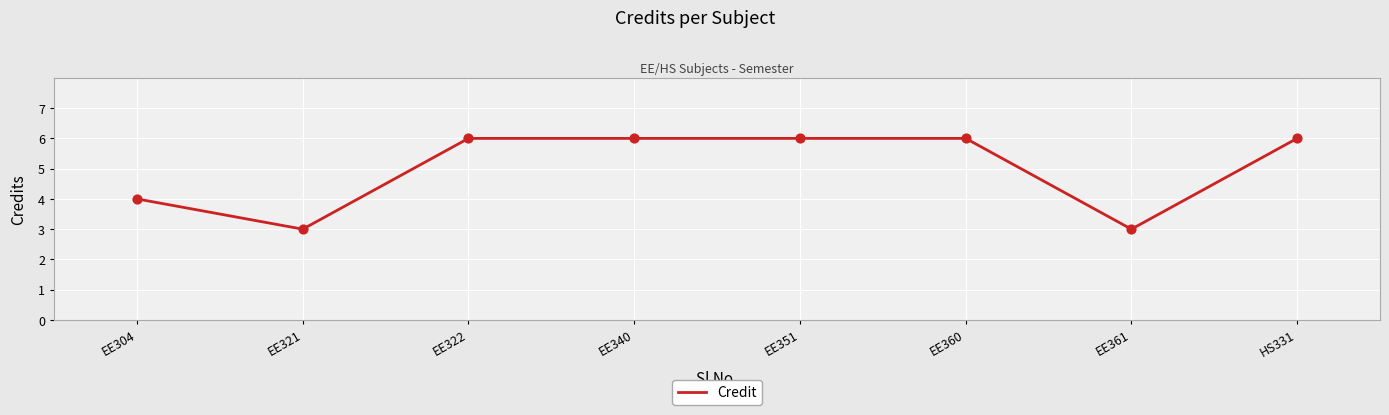

Which has a higher value, EE340 or EE321?

EE340